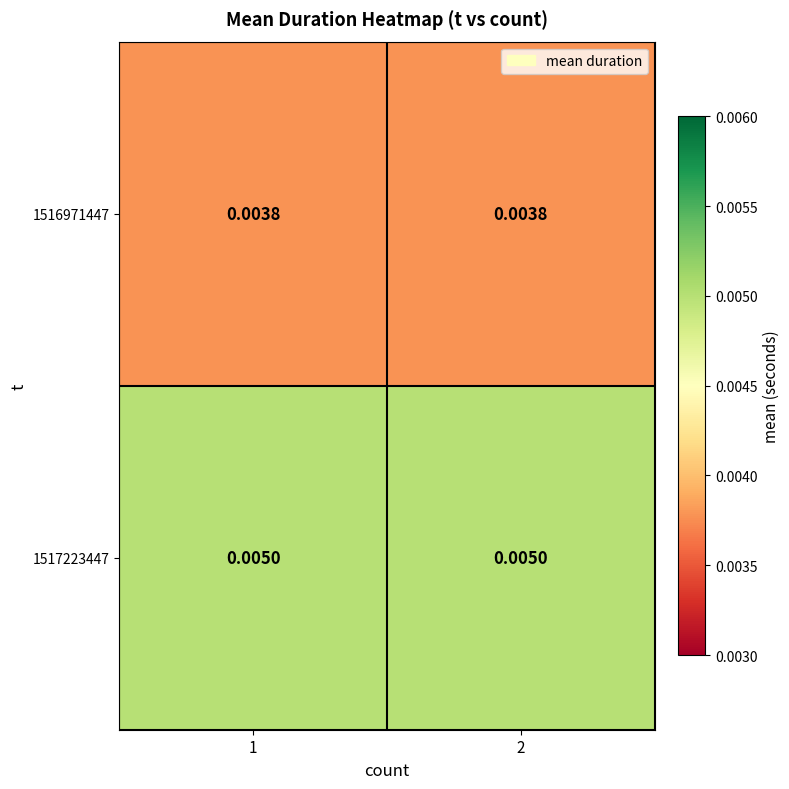

At 1, list the series in order from largest to smallest.

1517223447, 1516971447